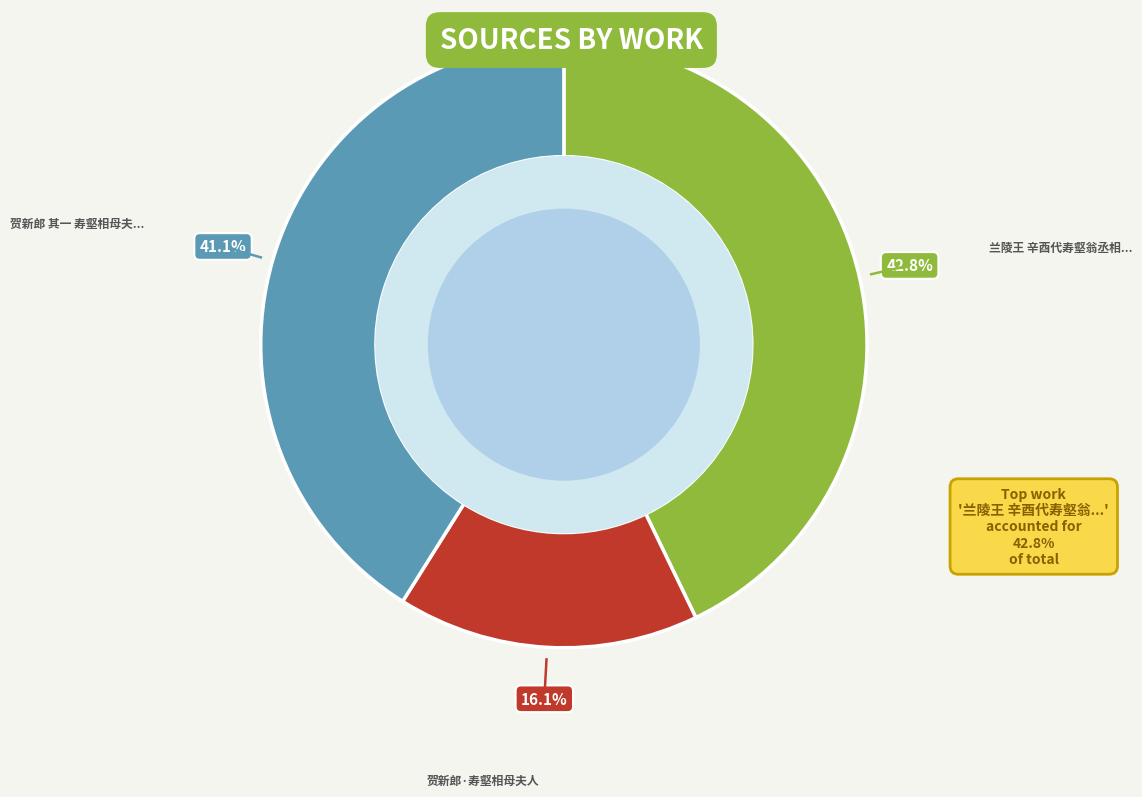

Does any single category account for the majority?

No